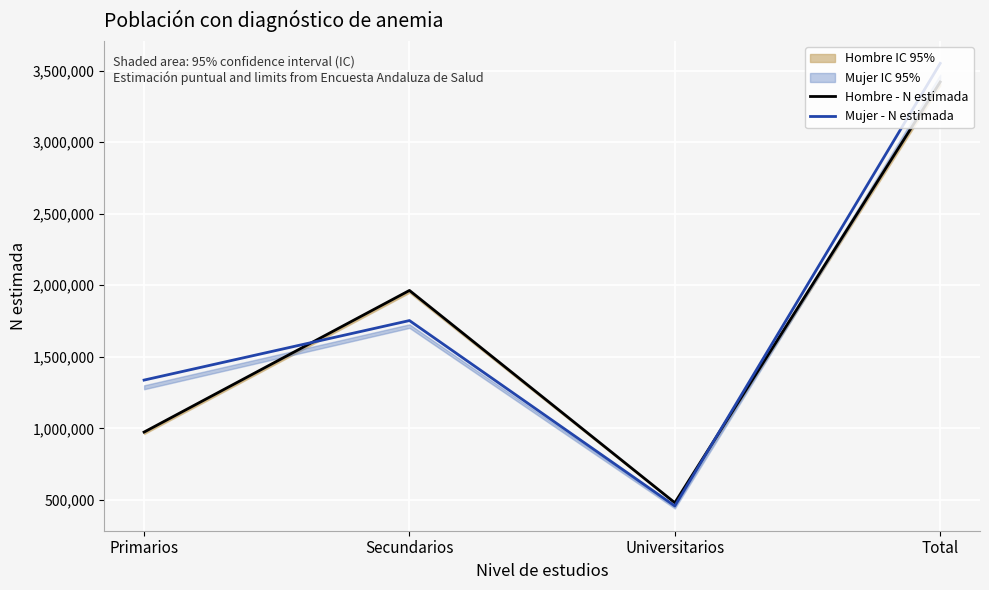

What is the spread (max minus min) of values at Total?

130191